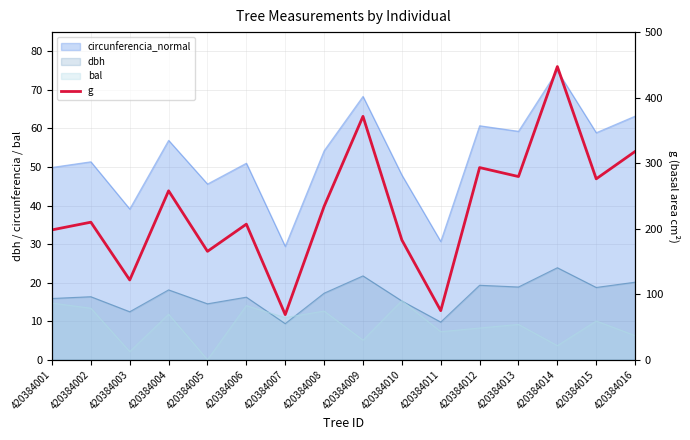

Rank the categories by value from highest to lowest.

420384014, 420384009, 420384016, 420384012, 420384013, 420384015, 420384004, 420384008, 420384002, 420384006, 420384001, 420384010, 420384005, 420384003, 420384011, 420384007